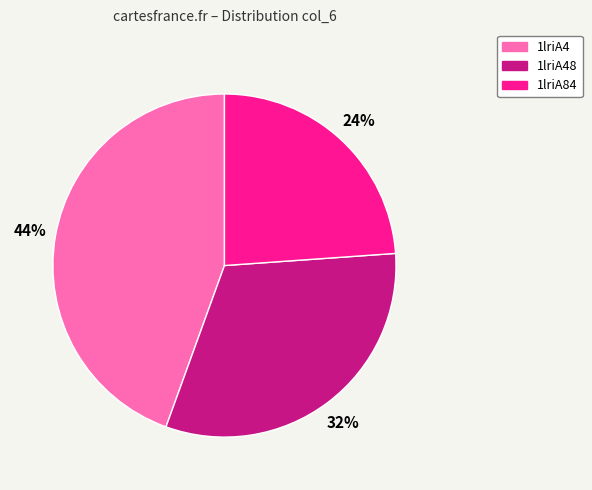

Which category has the smallest portion of the pie?

1lriA84